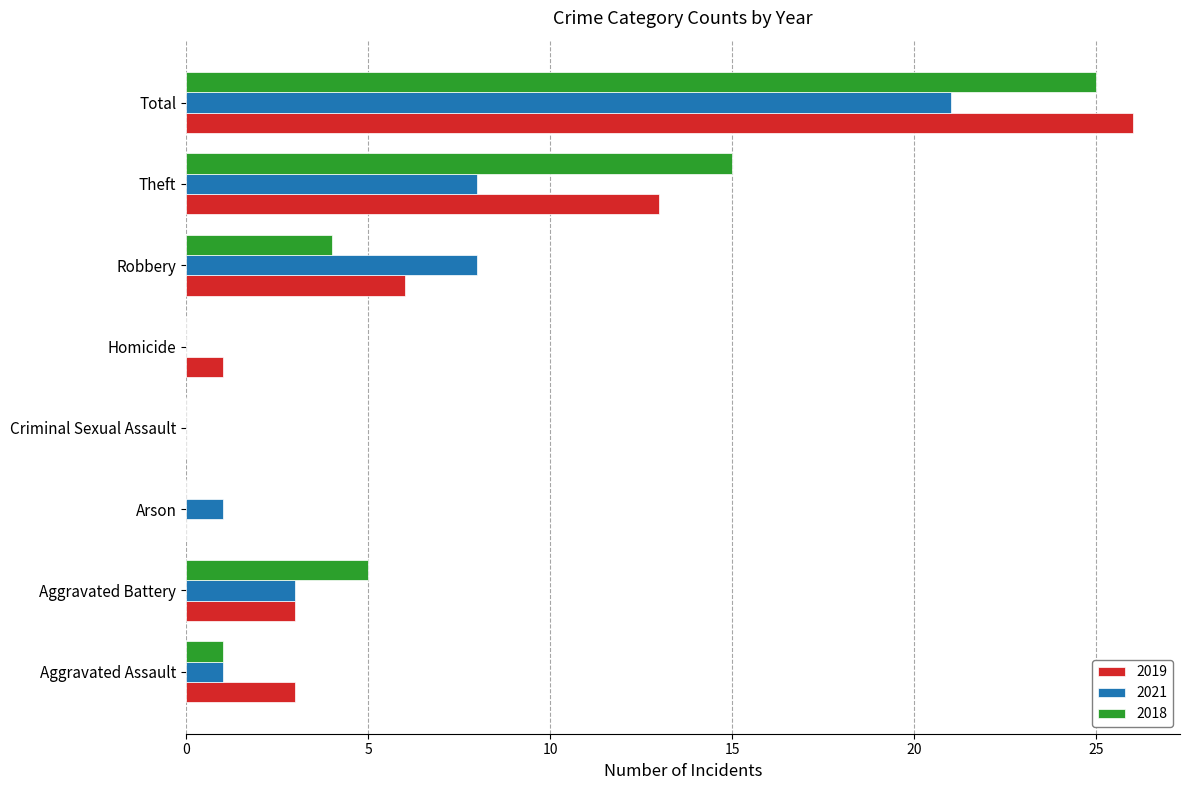

What is the sum of all 2018 values?

50